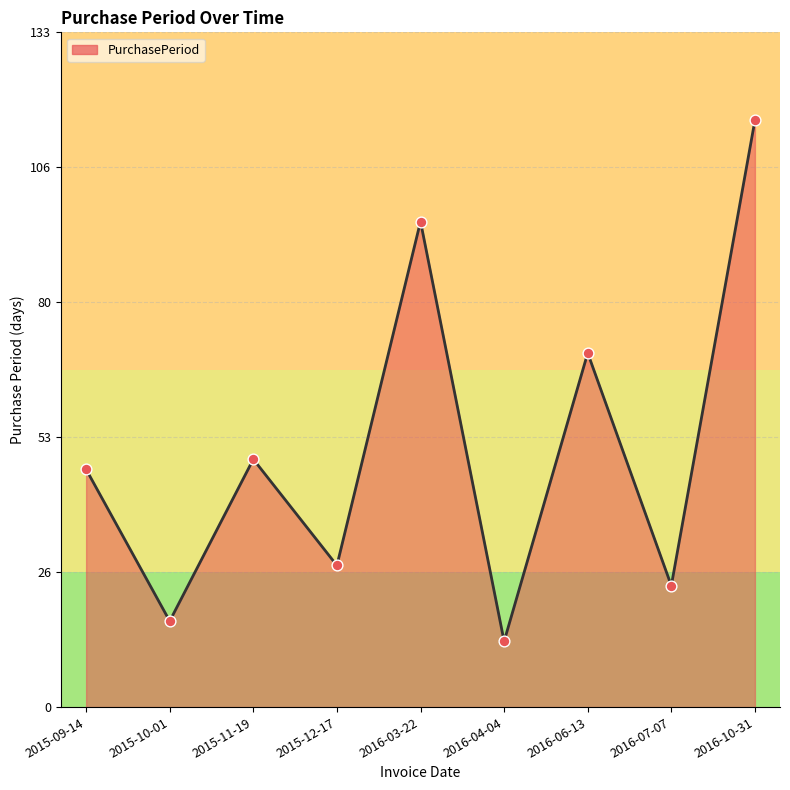

What is the change in value from 2015-09-14 to 2016-03-22?

+49